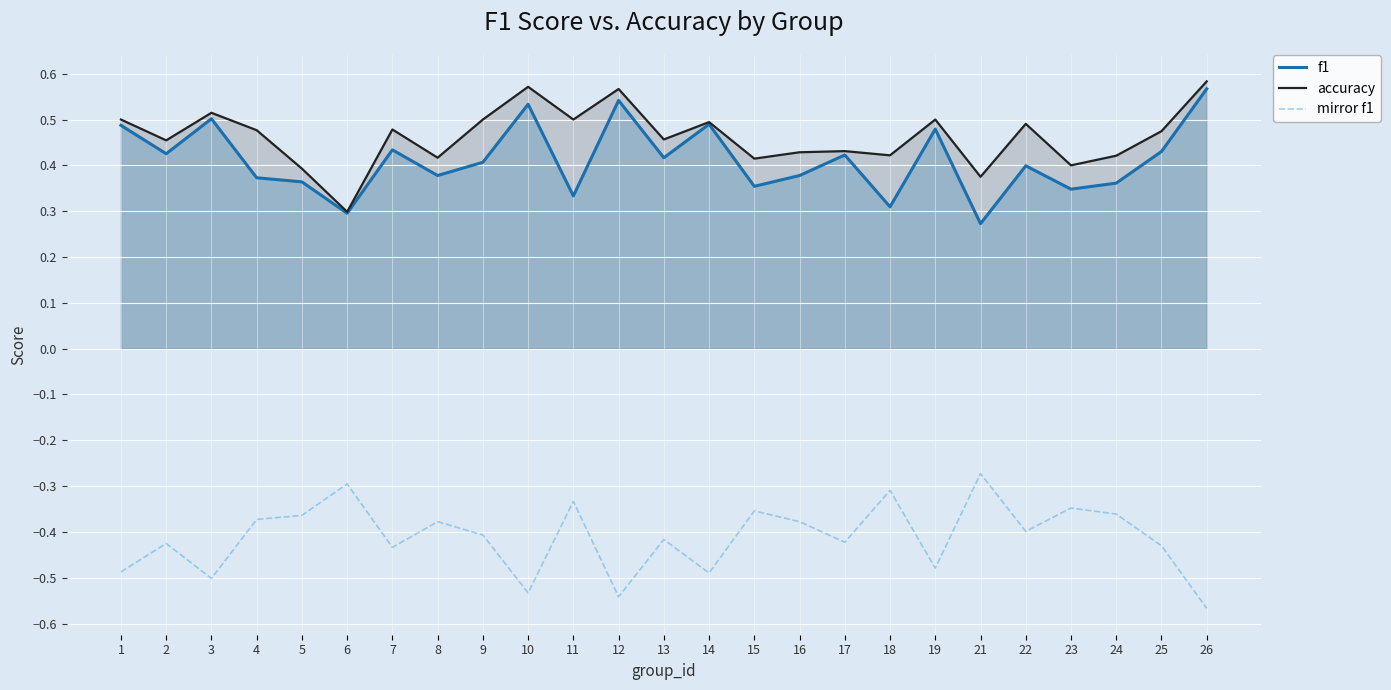

At which category is the sum across all series the highest?

26